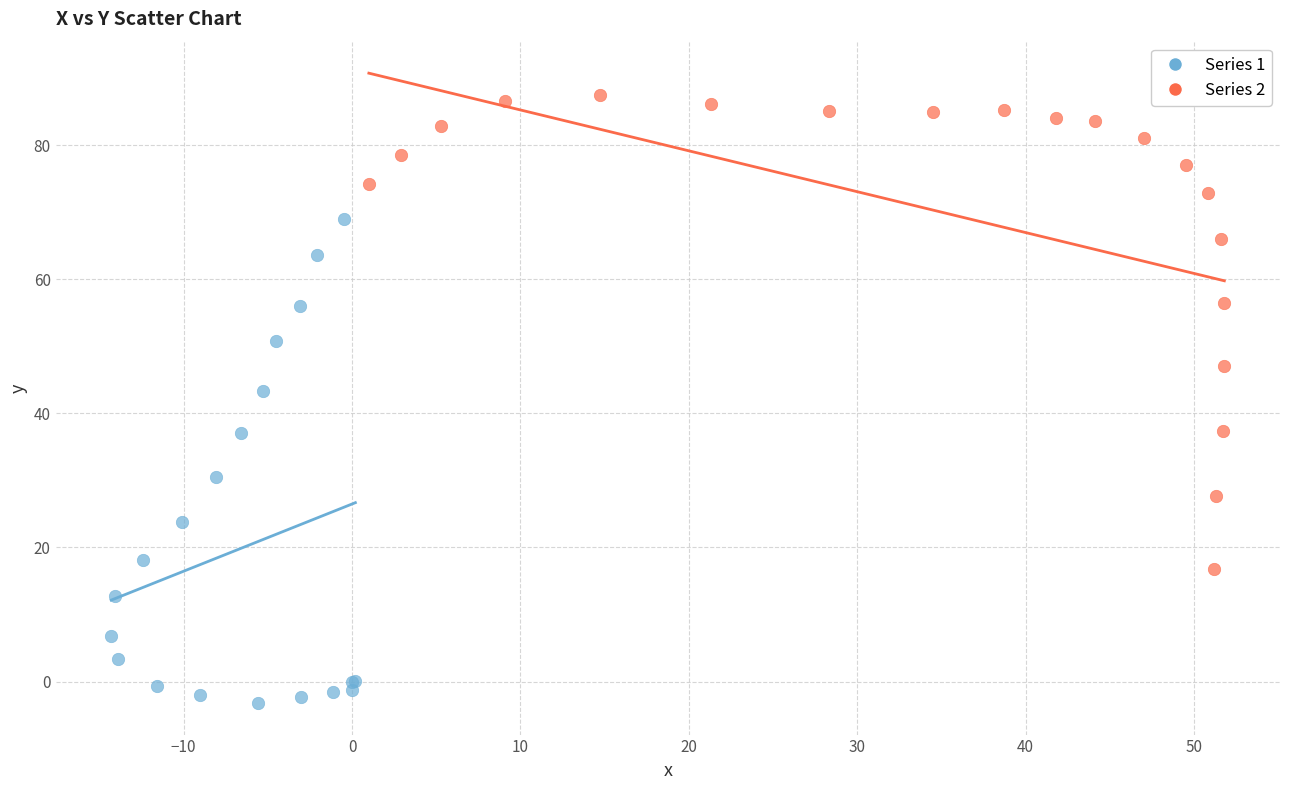

Which series contains the highest Y value?

Series 2